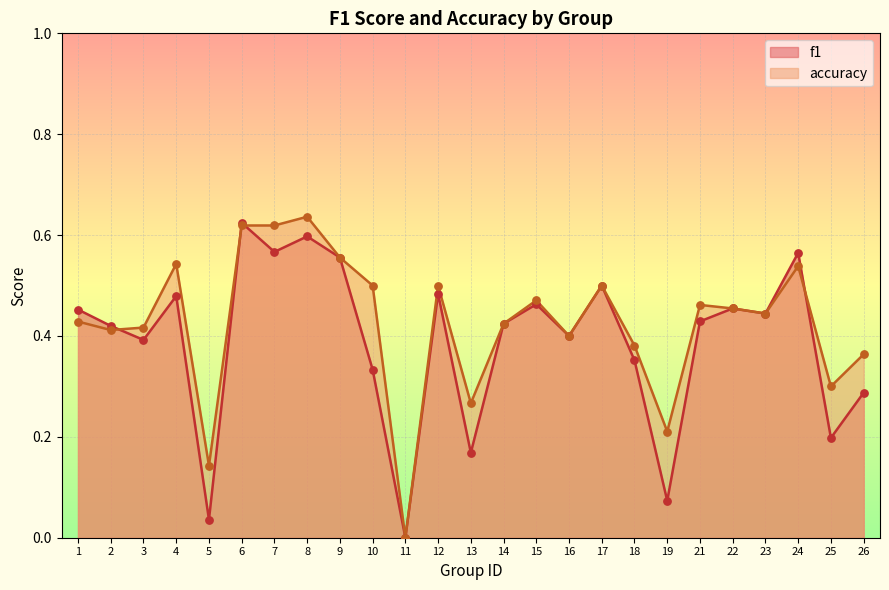

Which series has the widest spread of Y values?

accuracy